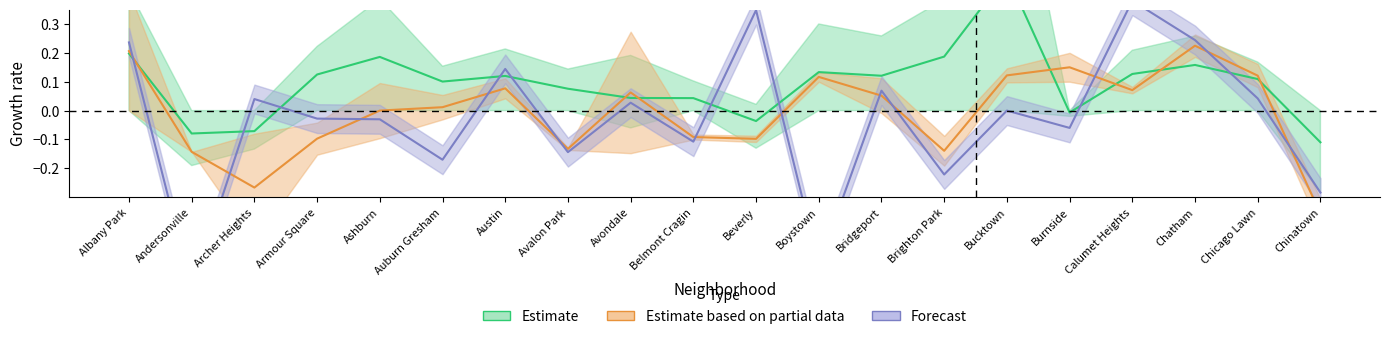

How many times do Forecast and Estimate cross each other?

9